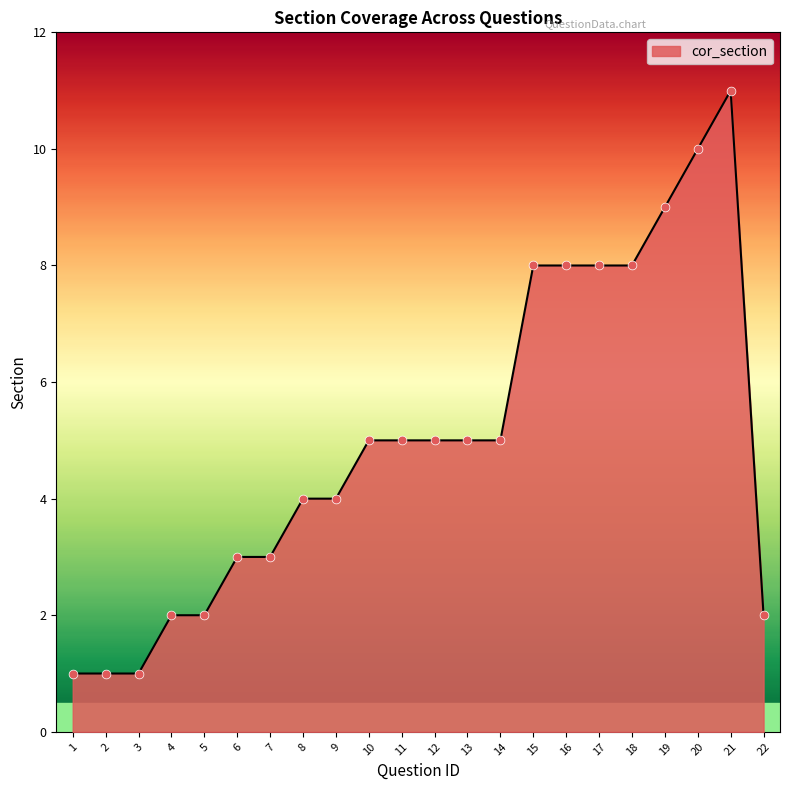

Approximately how many times larger is the value at 15 compared to 1?

8.0